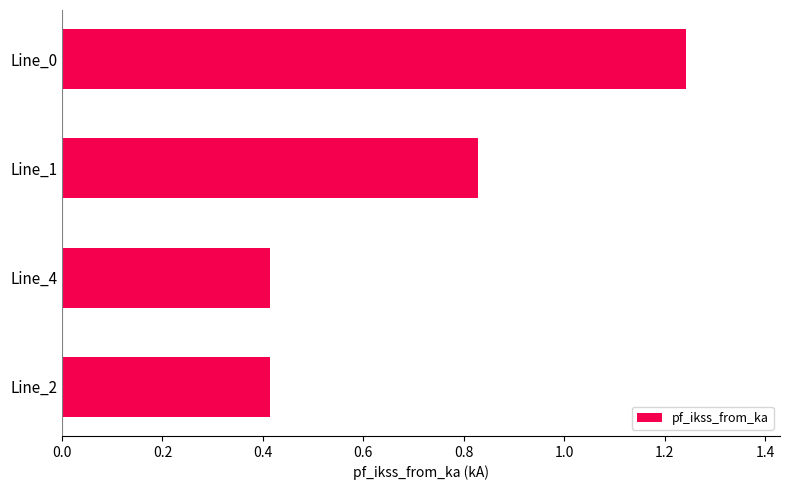

What is the sum of all values?

2.9